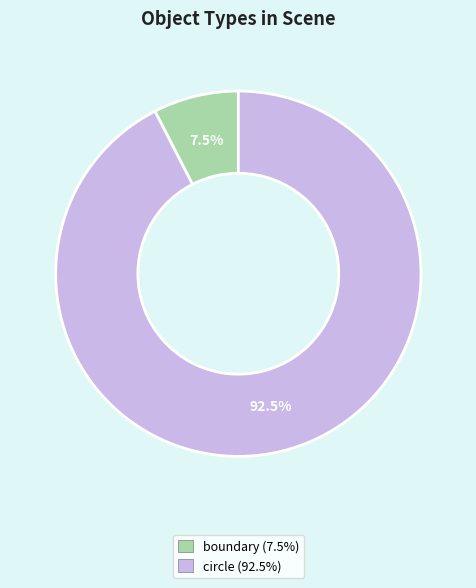

Is it true that boundary is 20% of the pie?

False